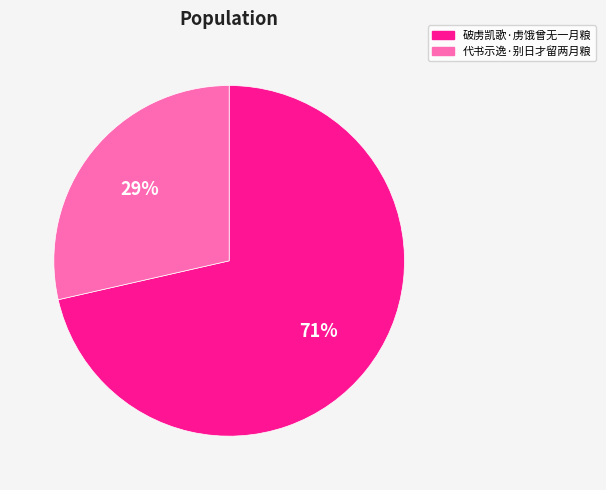

Do 破虏凯歌·虏饿曾无一月粮 and 代书示逸·别日才留两月粮 together represent more than half of the pie?

Yes